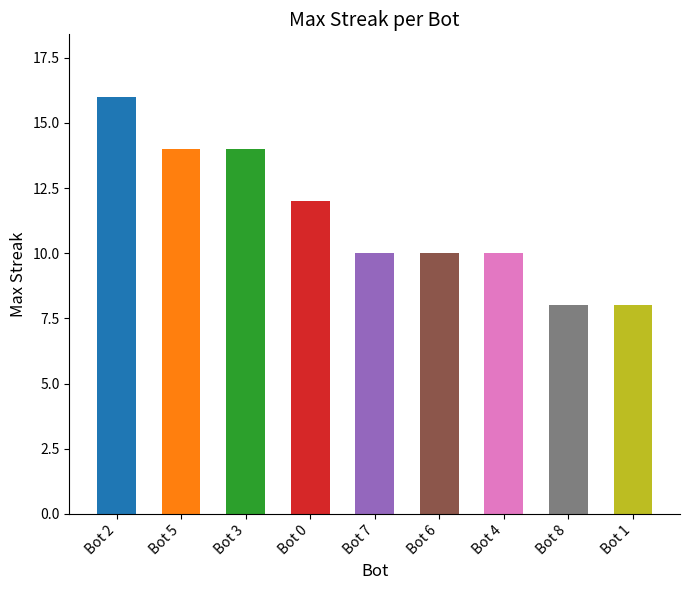

How many bars are there in total?

9